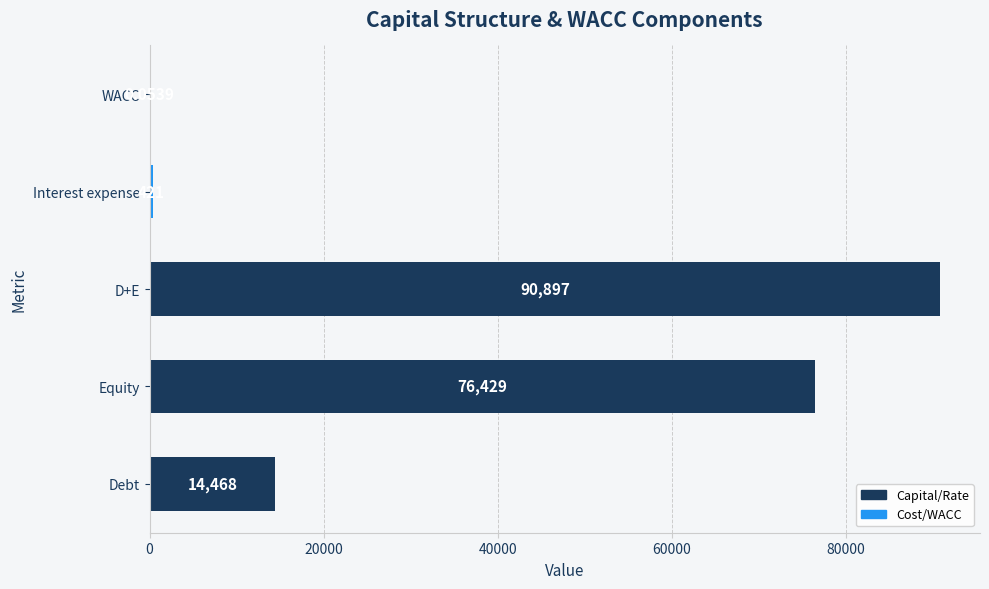

Where is the data nearest to the value 45448?

Debt